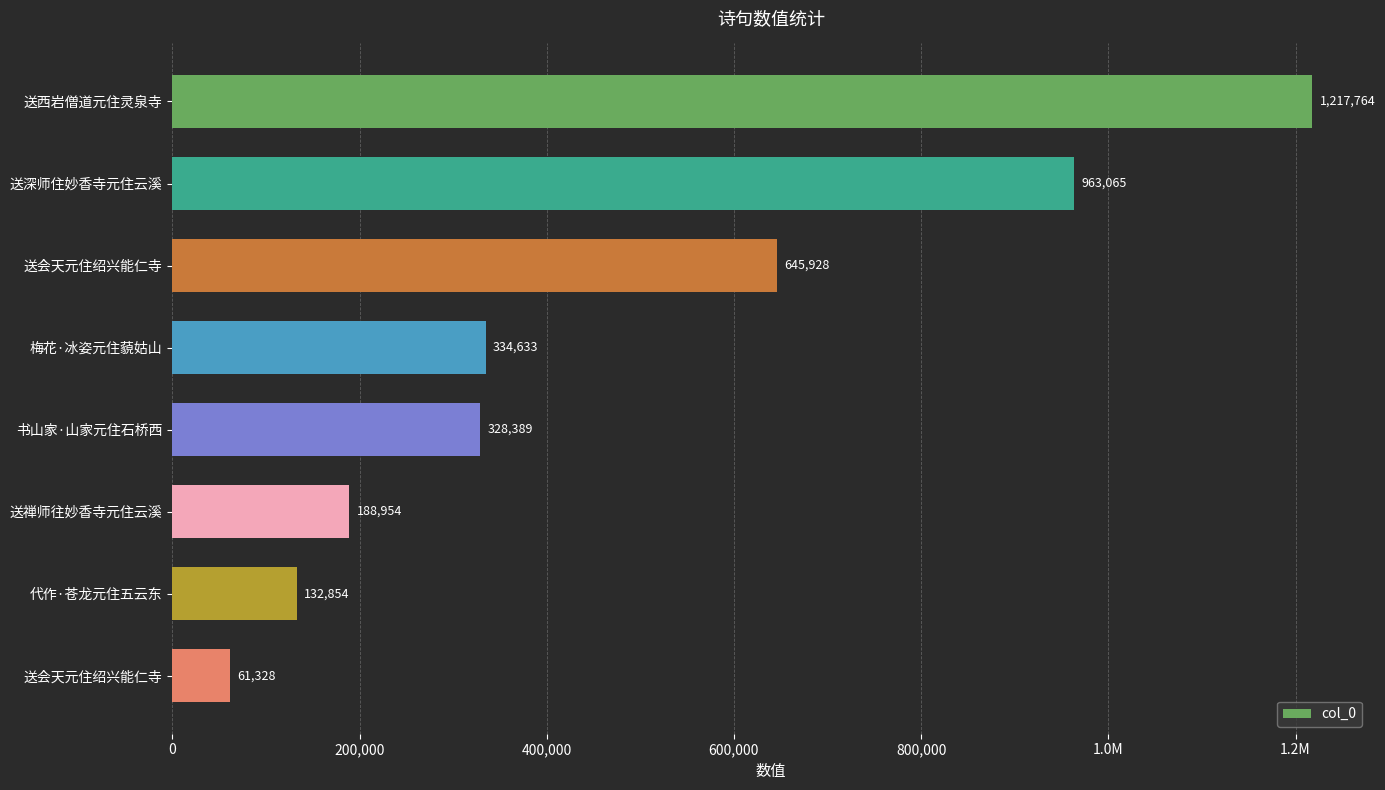

Are the bars horizontal?

Yes